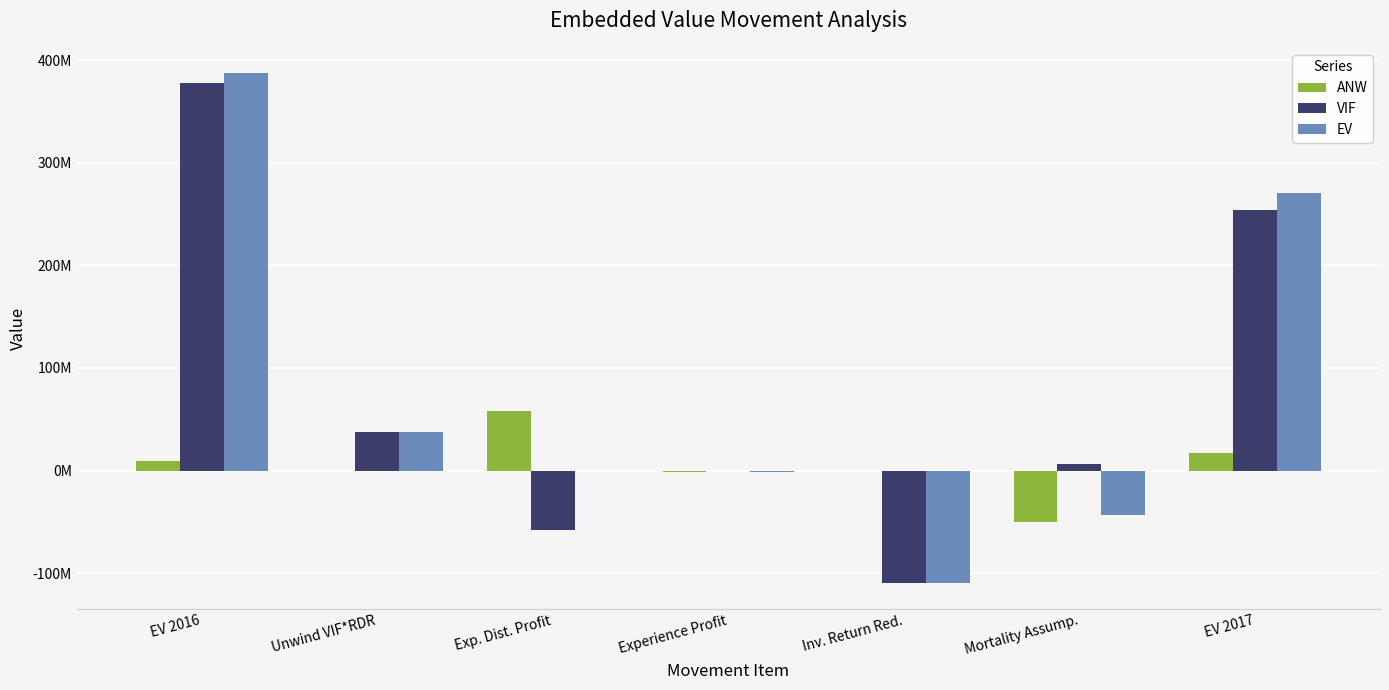

What are all the series names shown in the legend?

ANW, VIF, EV